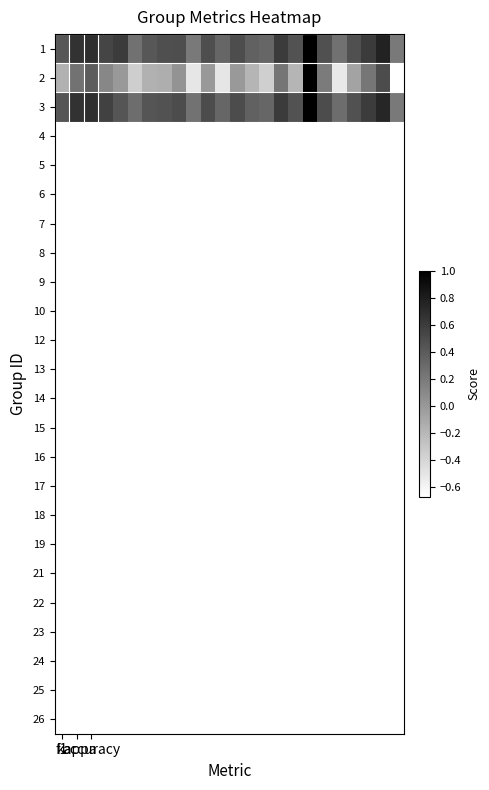

What is the smallest value displayed?

-0.7